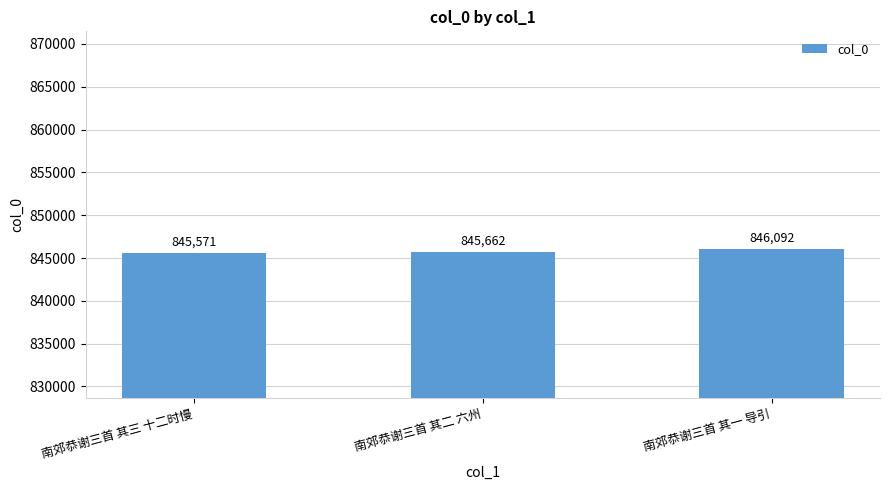

The value at 南郊恭谢三首 其三 十二时慢 is 1288952. True or false?

False